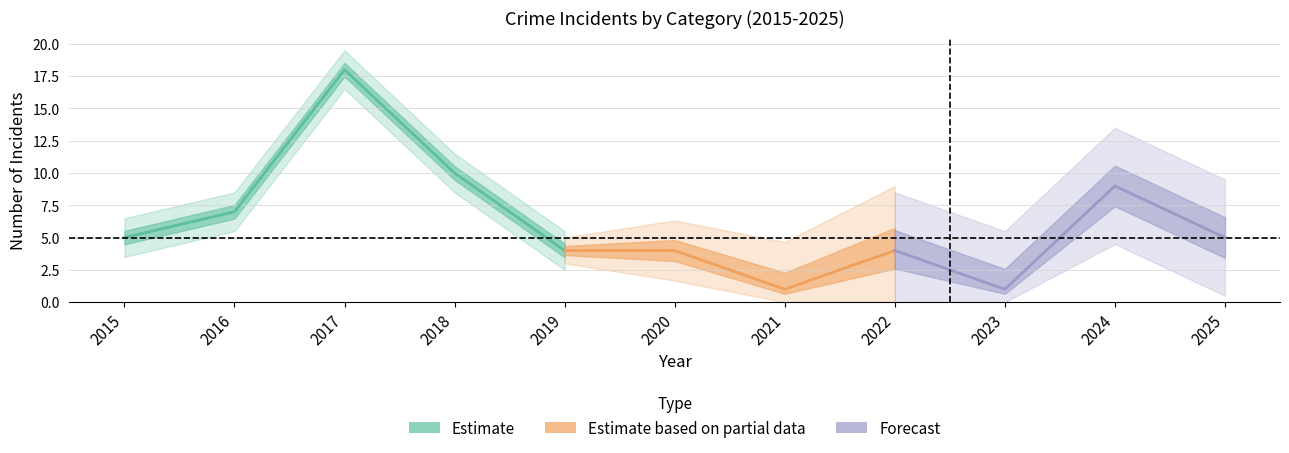

At which category is the sum across all series the highest?

2017